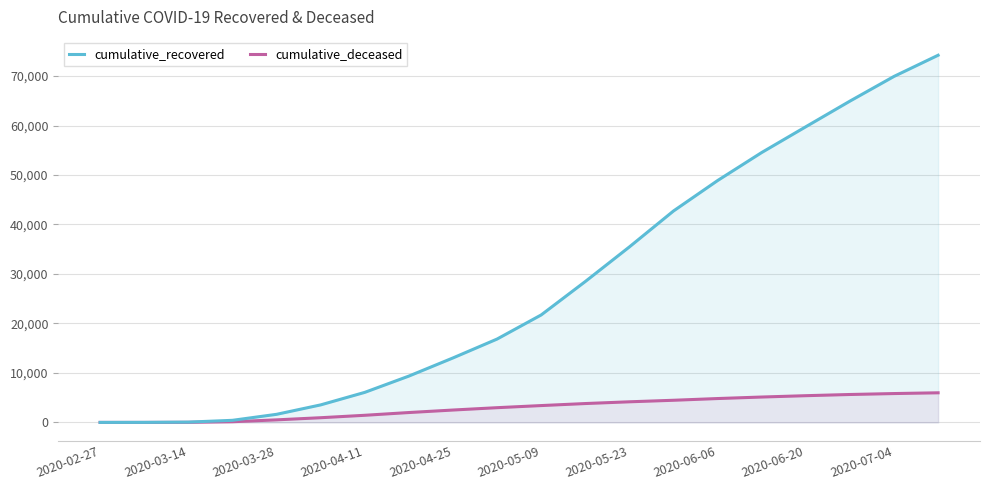

Which series changed the most between 2020-06-06 and 2020-07-04?

cumulative_recovered